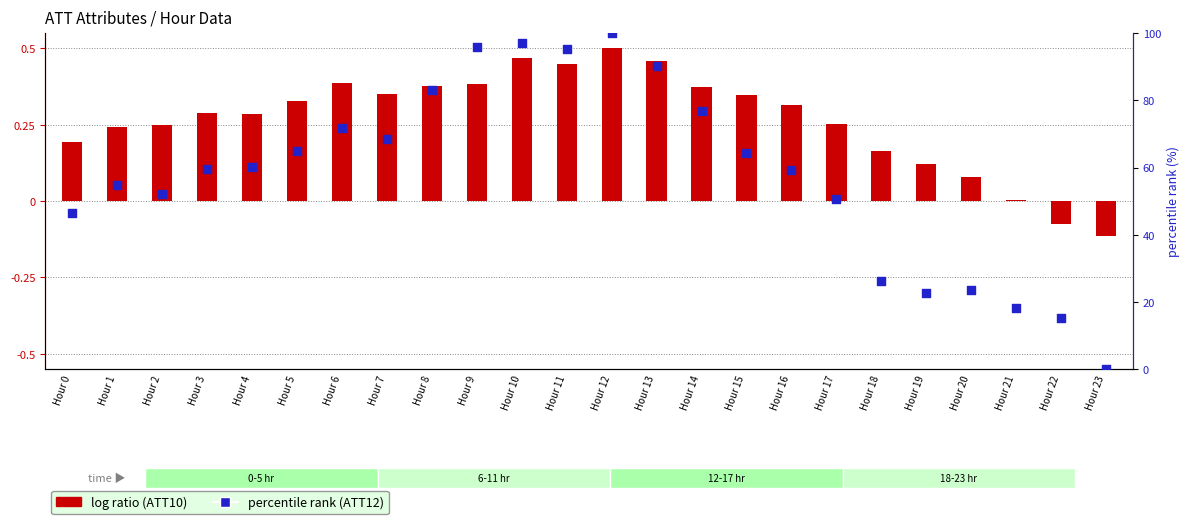

Which series contains the lowest Y value?

log ratio (ATT10)